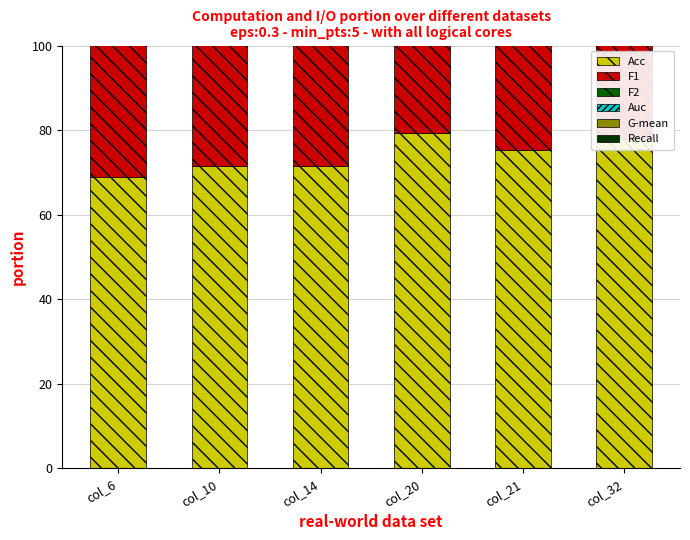

At which label does F1 reach its minimum?

col_6